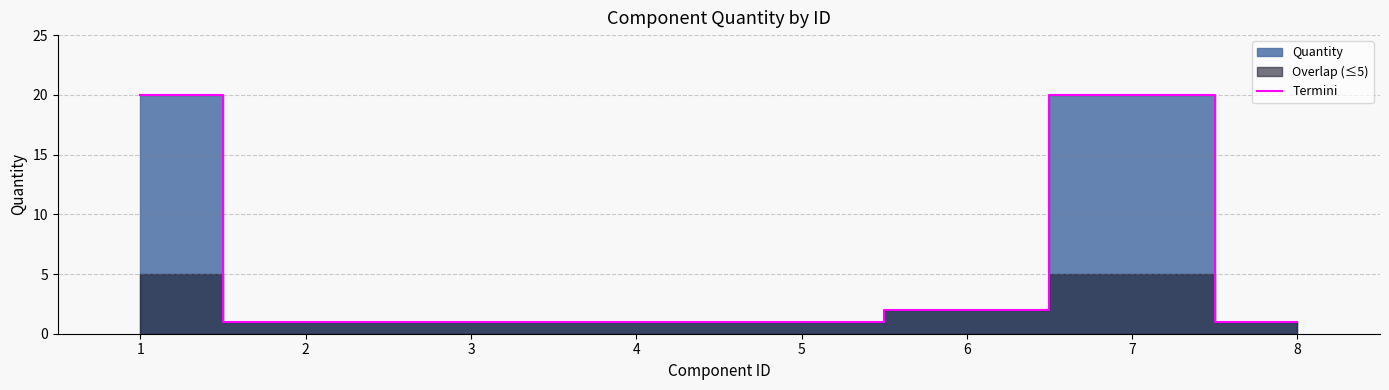

Where is the data nearest to the value 10?

6